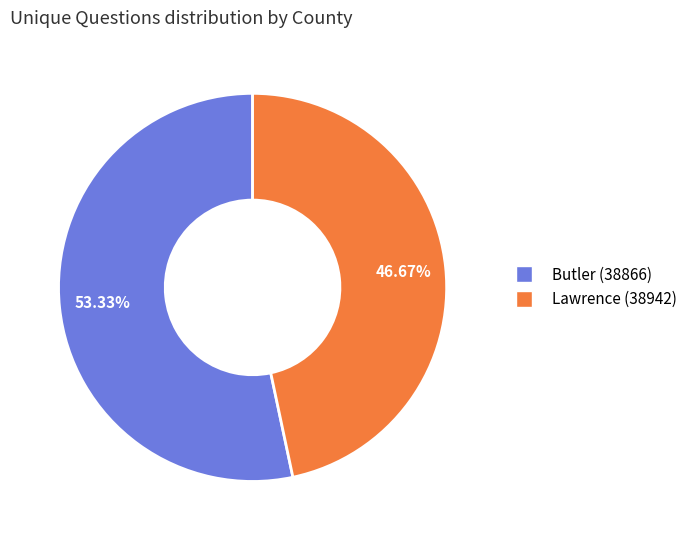

Does any single category account for the majority?

Yes